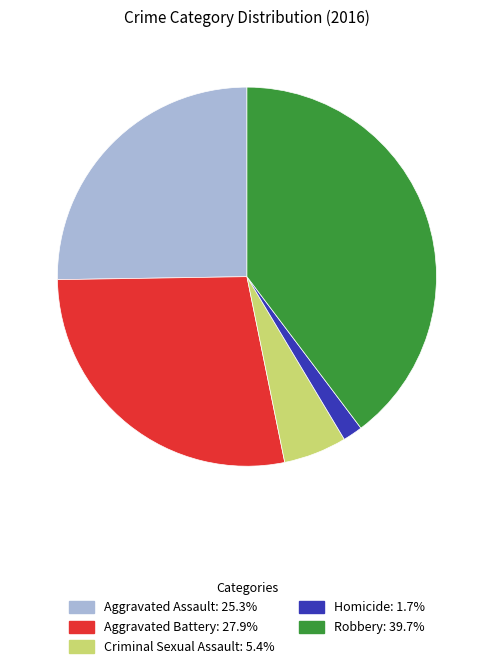

Does any single category account for the majority?

No